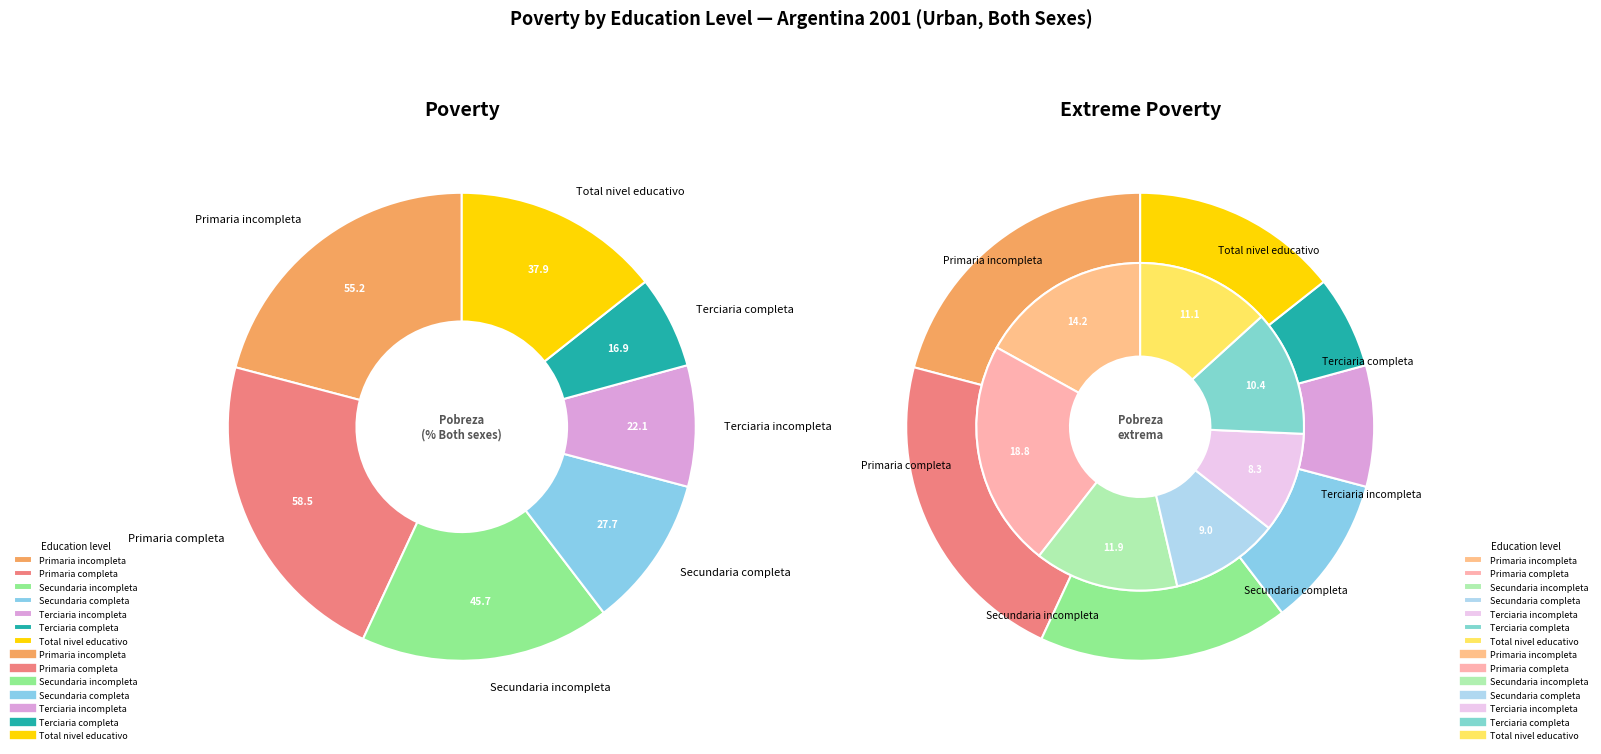

To the nearest percent, what percentage of the pie is Primaria completa?

22%